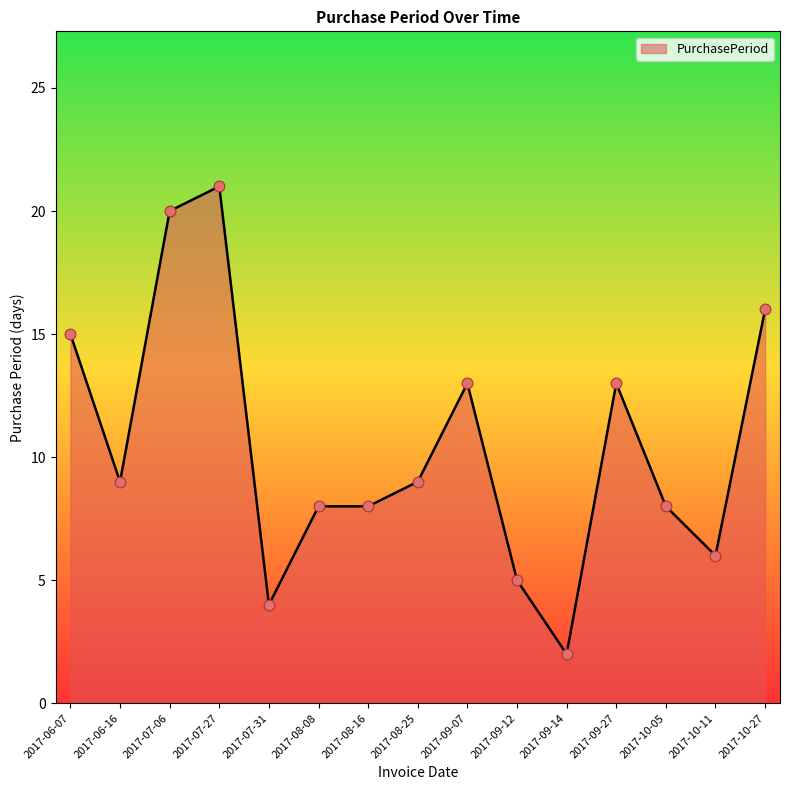

What is the ratio of the value at 2017-10-05 to the value at 2017-09-12?

1.6